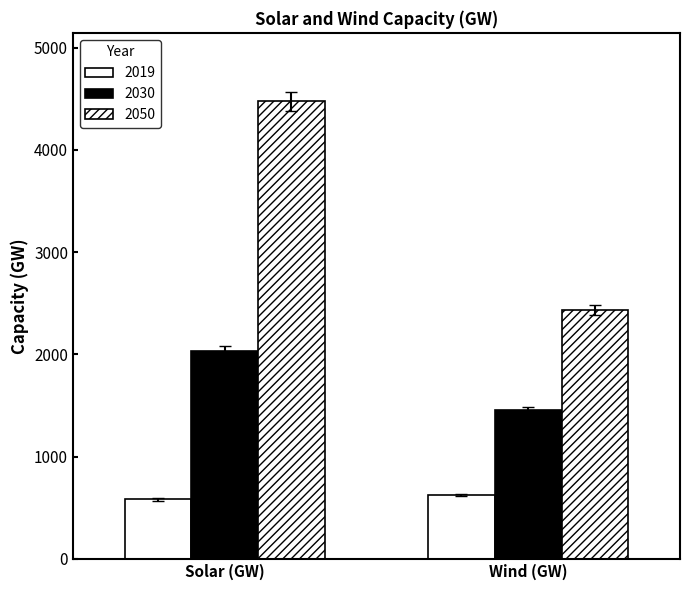

Between Wind (GW) and Solar (GW), which is larger?

Wind (GW)